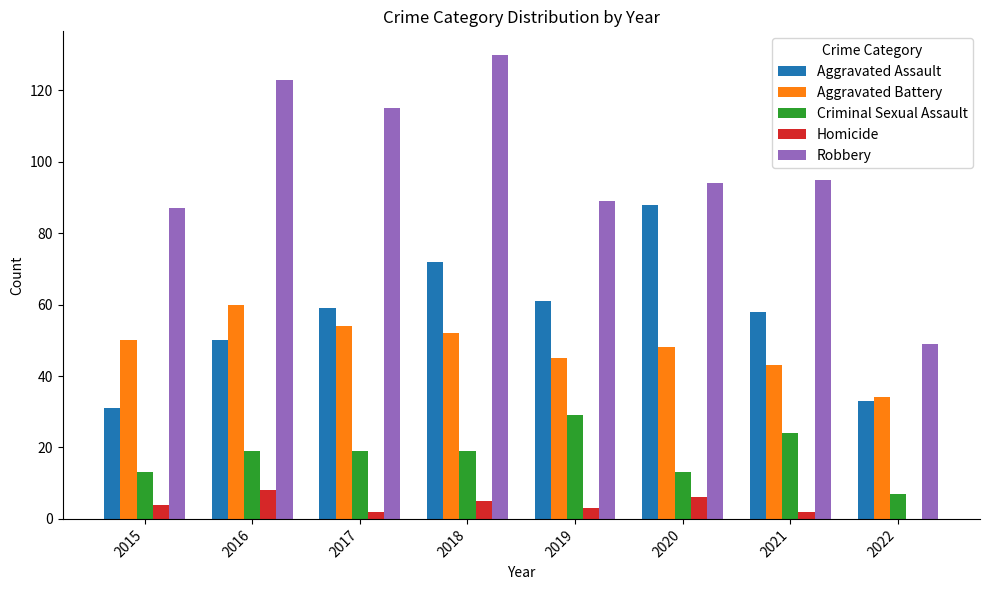

Is it true that Criminal Sexual Assault equals 13 at 2020?

True